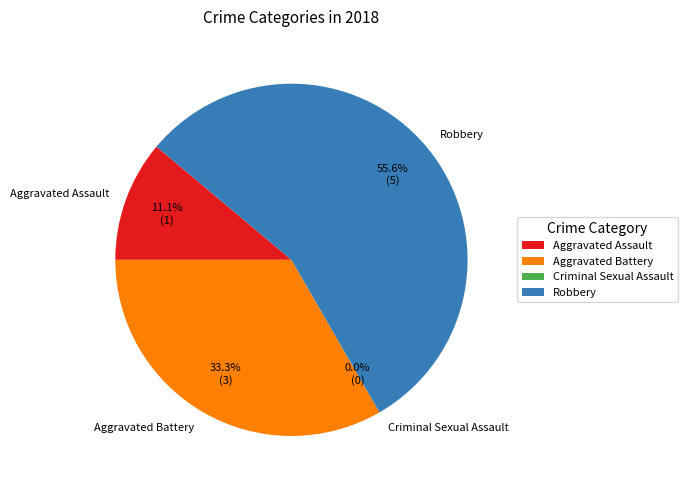

What is the largest slice in the pie chart?

Robbery